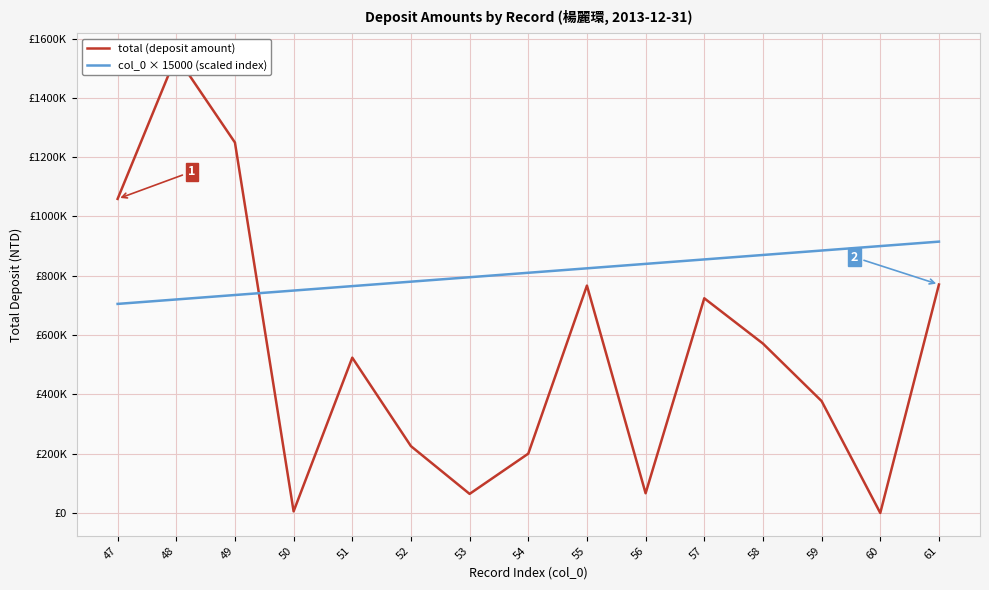

List the labels in order of col_0 × 15000 (scaled index) value, smallest first.

47, 48, 49, 50, 51, 52, 53, 54, 55, 56, 57, 58, 59, 60, 61